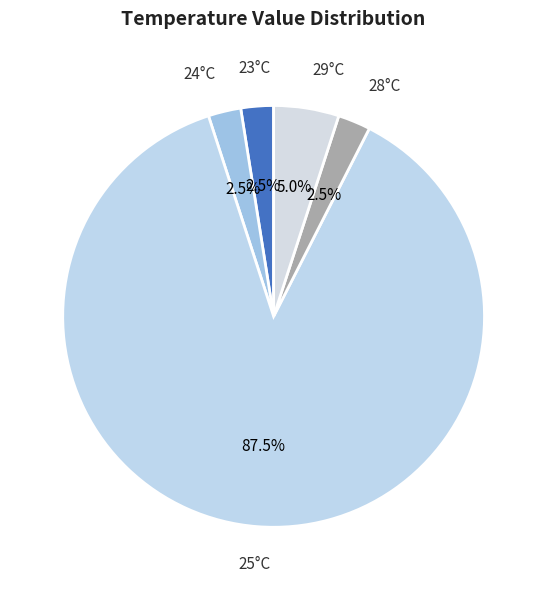

Which slice is the largest?

25°C